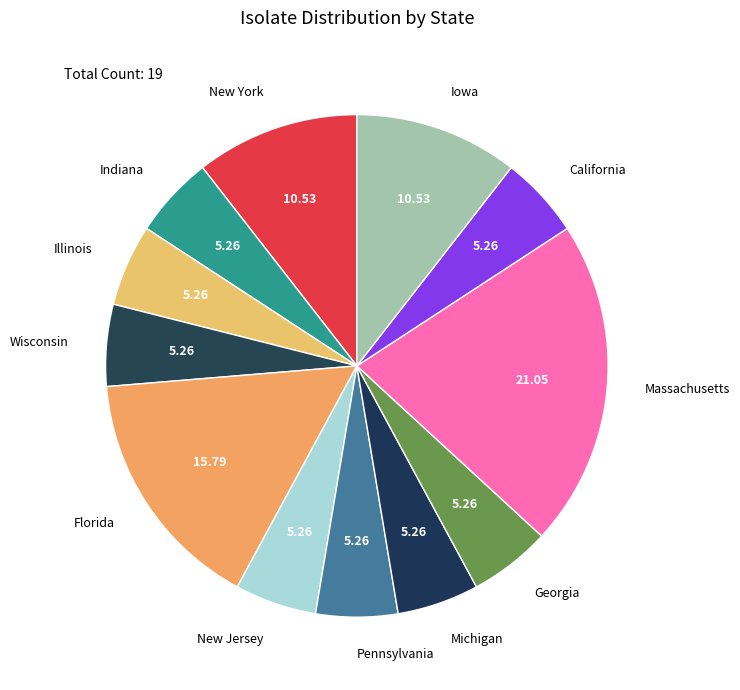

What is the ratio of the value at Florida to the value at Michigan?

3.0